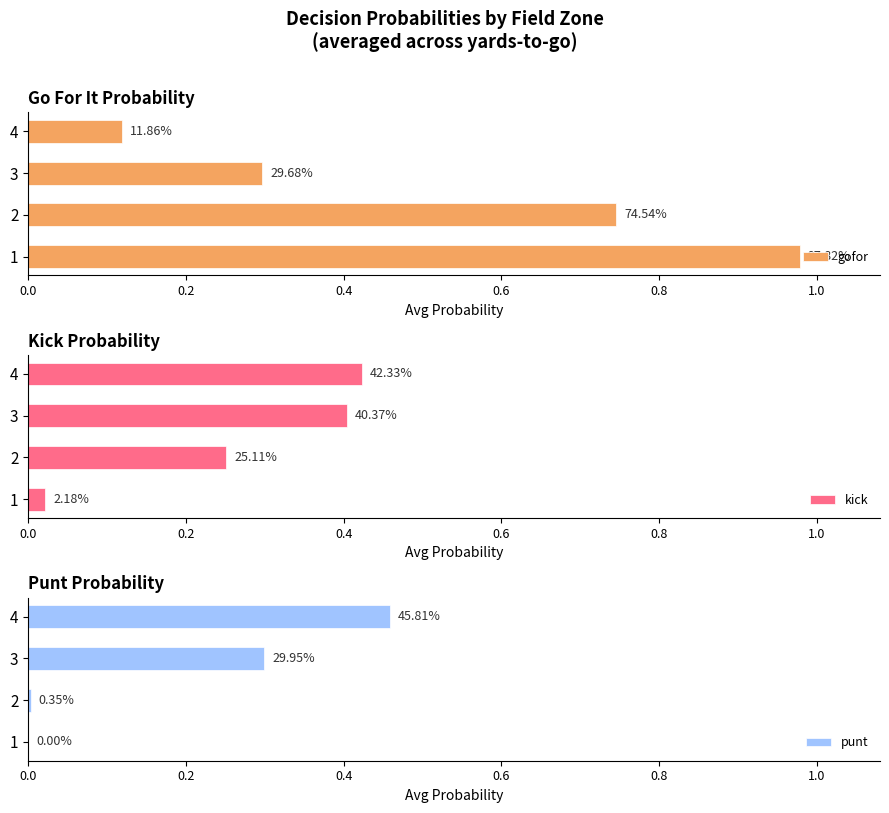

What is the value of the kick bar at the 4th from the left?

0.4